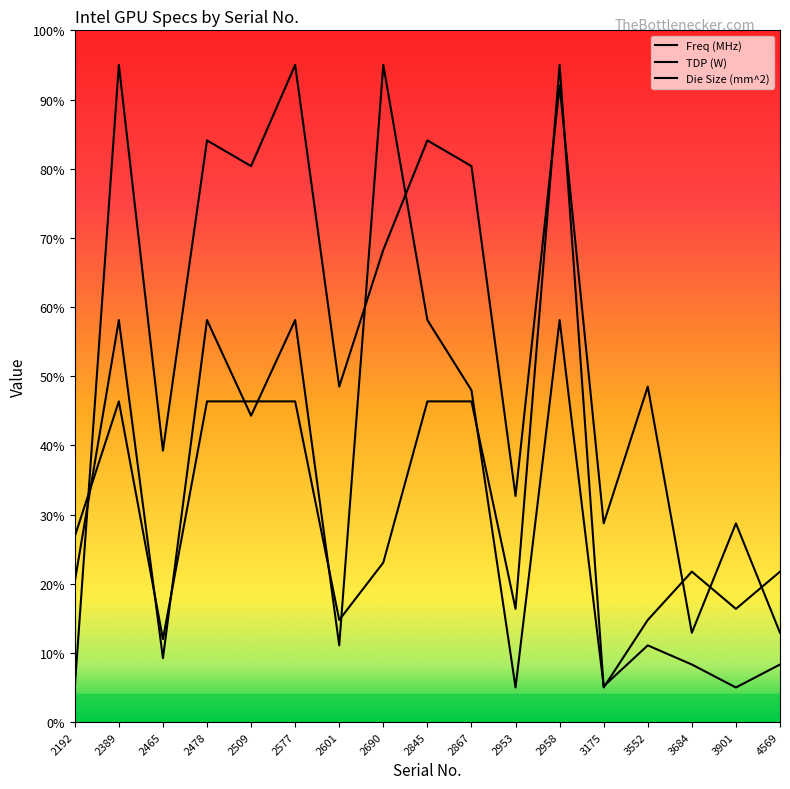

In TDP (W), how many points are lower than both neighbors (excluding endpoints)?

6